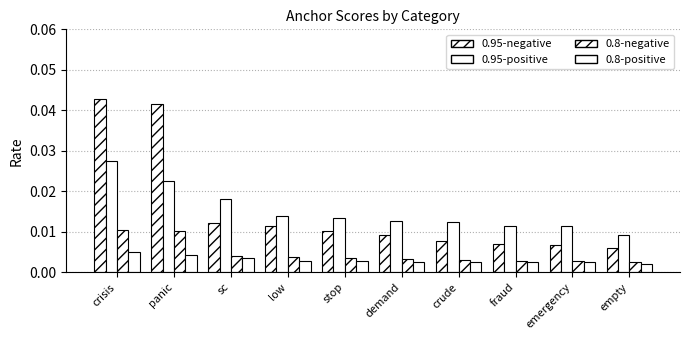

Between panic and low, which is larger?

panic